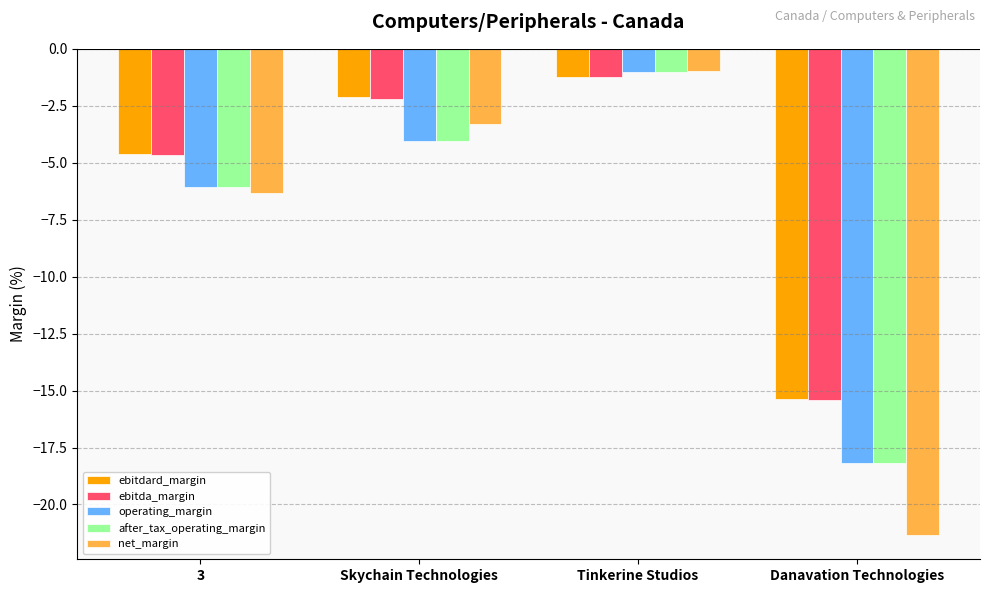

Rank the categories by after_tax_operating_margin value from highest to lowest.

Tinkerine Studios, Skychain Technologies, 3, Danavation Technologies